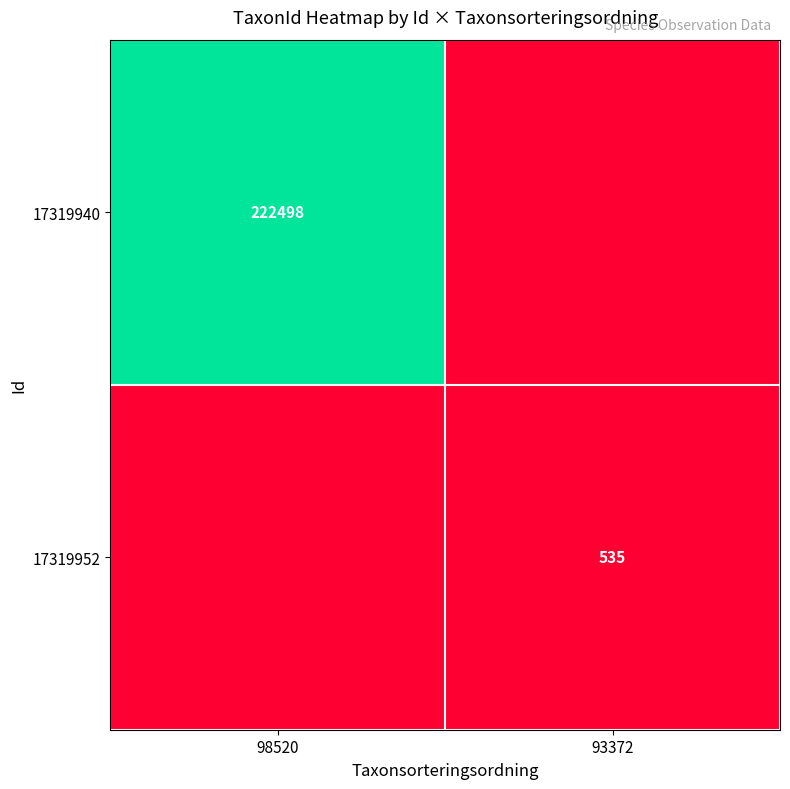

The 17319940 series shows 222498 at 98520. True or false?

True